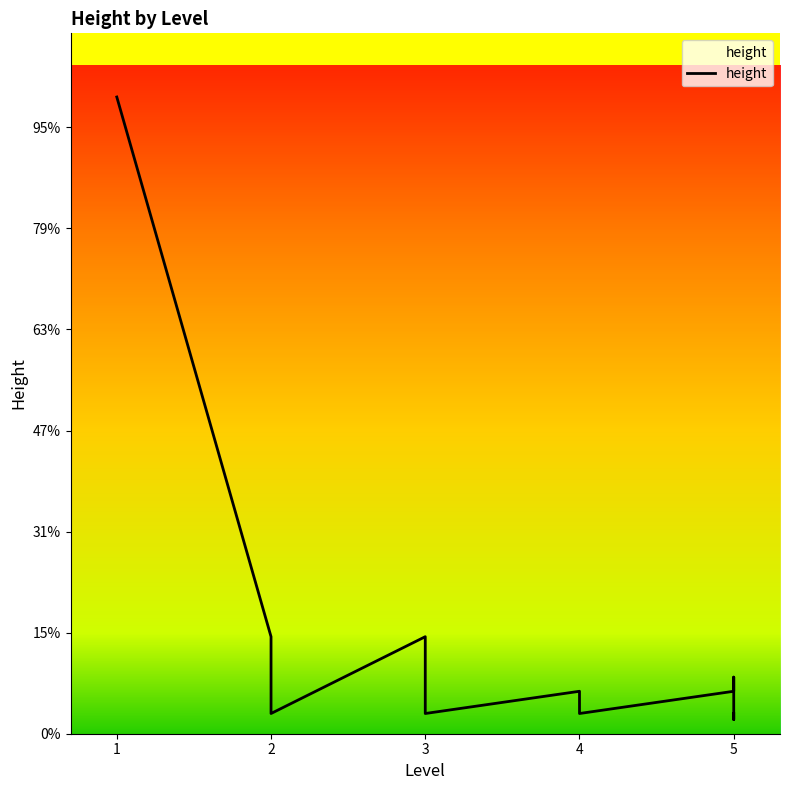

The chart shows a value of 74 at 3. True or false?

False